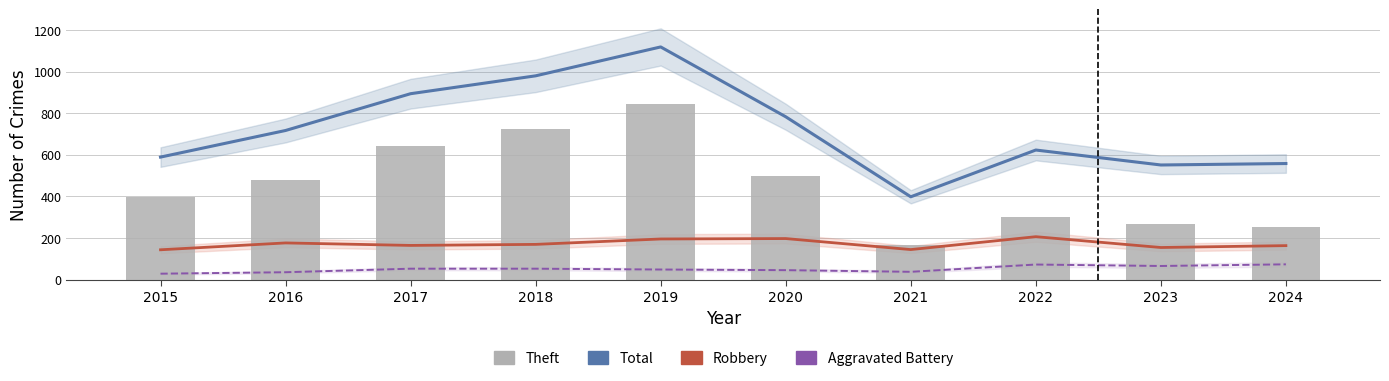

What is the sum of the Aggravated Battery values at 2023 and 2018?

117